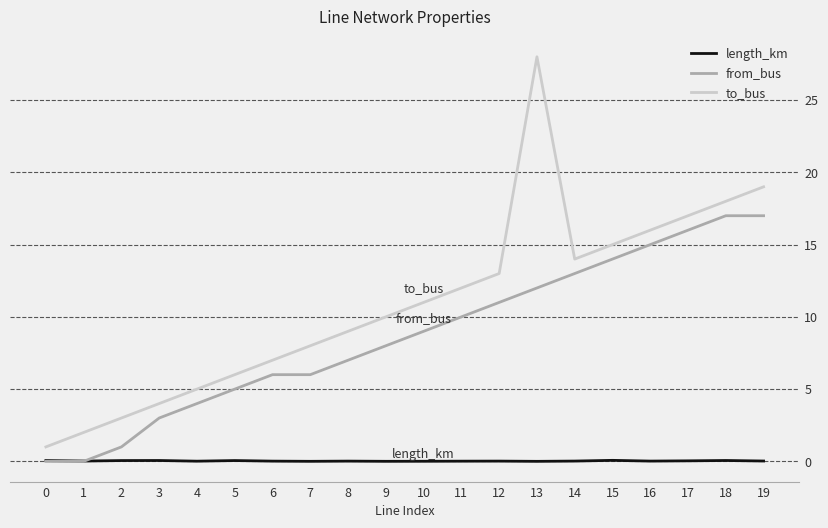

True or false: length_km and to_bus intersect in this chart.

False